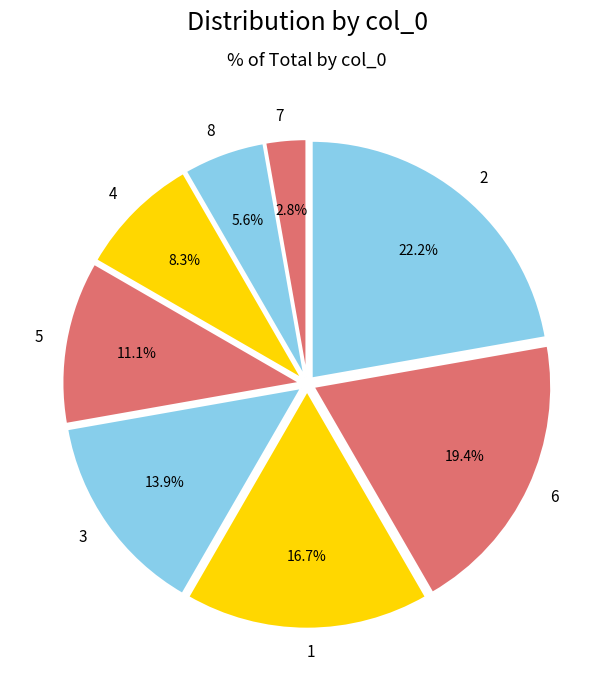

Combined, do 6 and 4 account for over 50%?

No